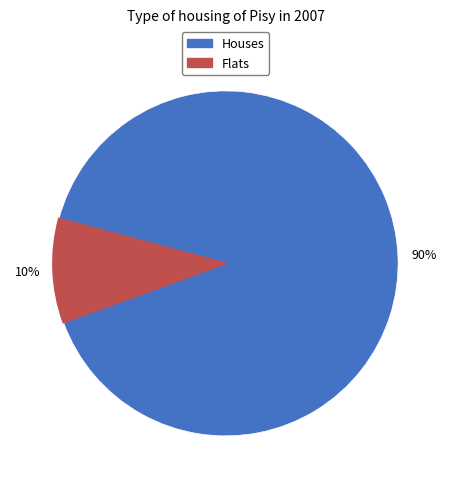

Combined, do Flats and Houses account for over 50%?

Yes